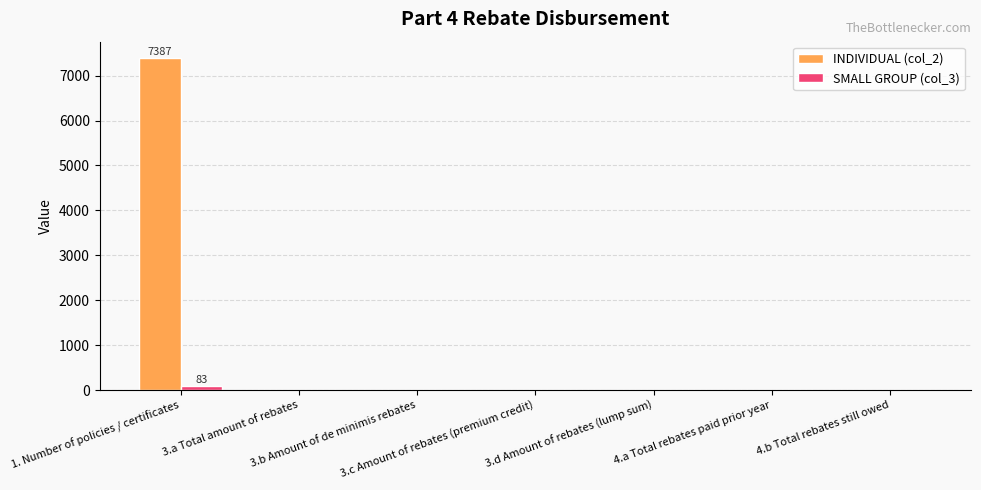

Which category has the highest value in the INDIVIDUAL (col_2) series?

1. Number of policies / certificates